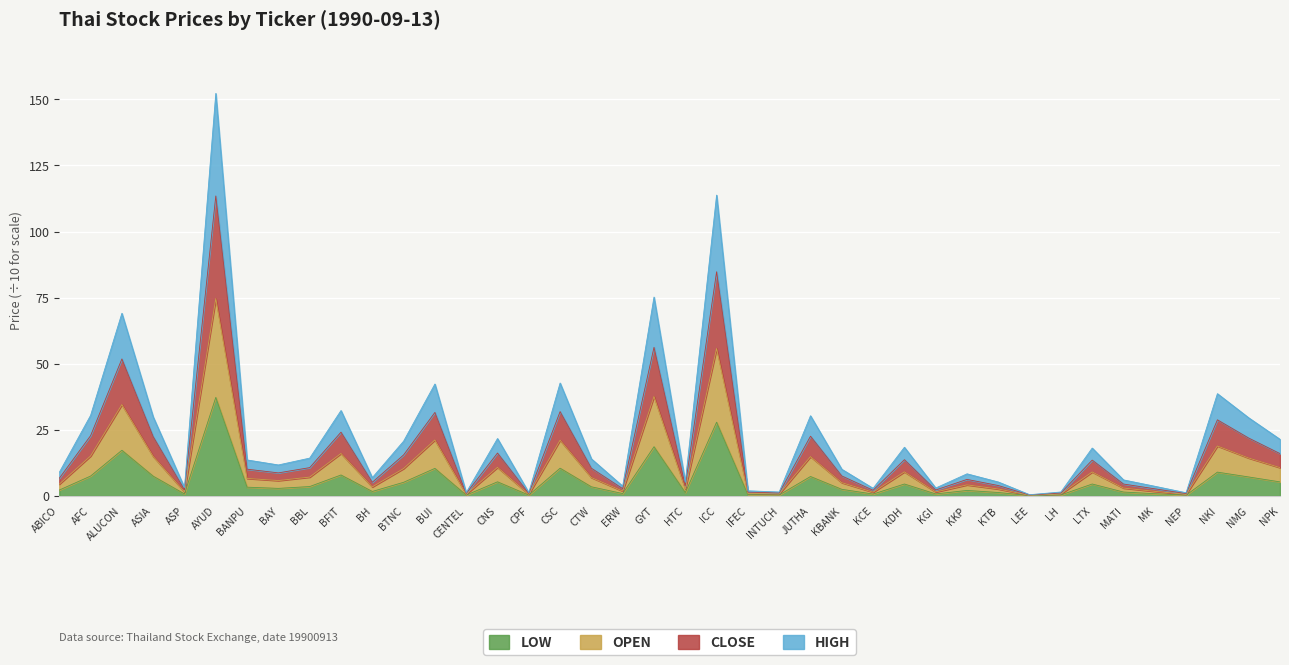

Rank the series at INTUCH from highest to lowest value.

CLOSE, HIGH, OPEN, LOW